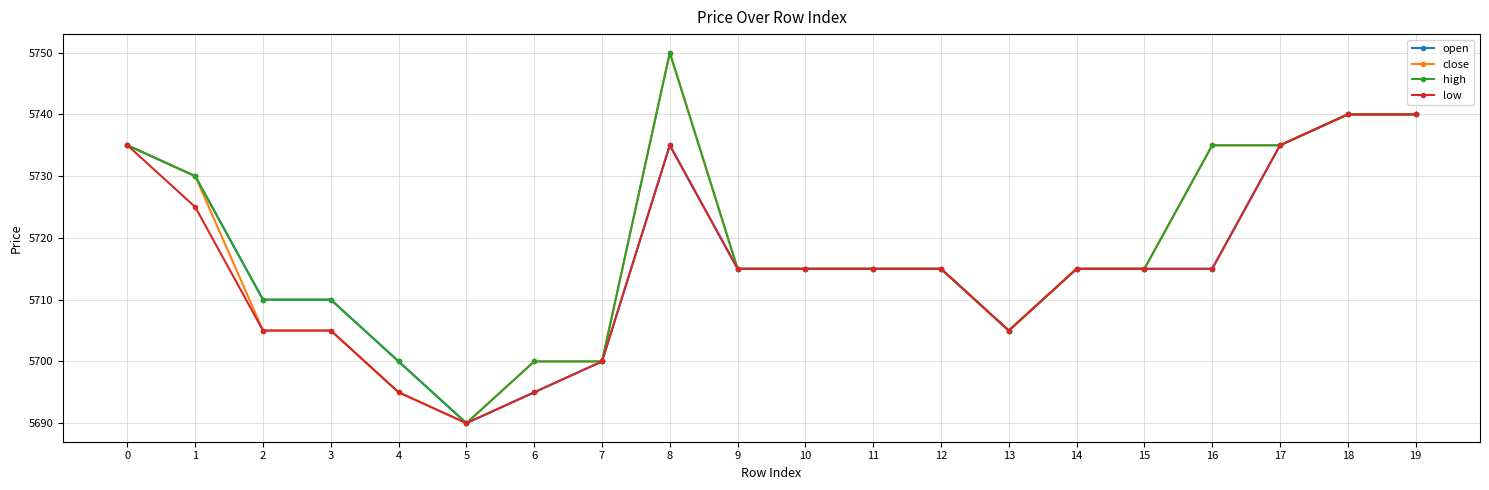

What is the greatest value displayed?

5750